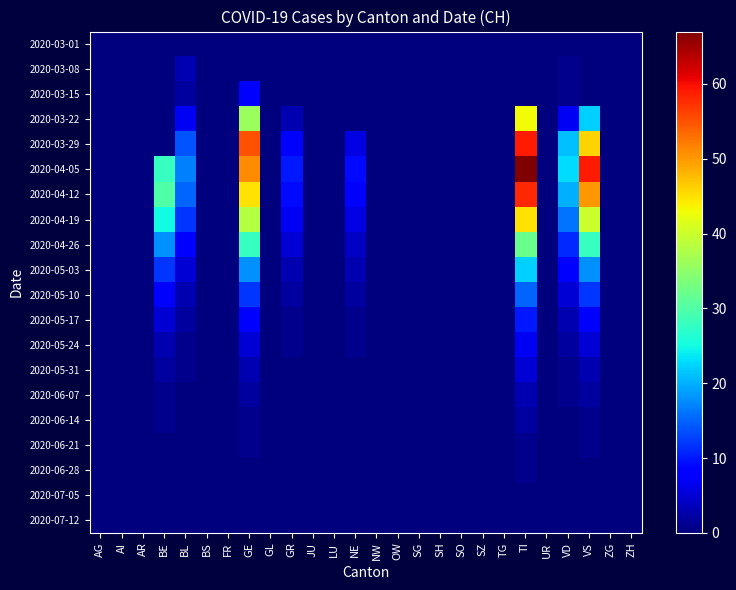

At which category is the sum across all series the highest?

TI